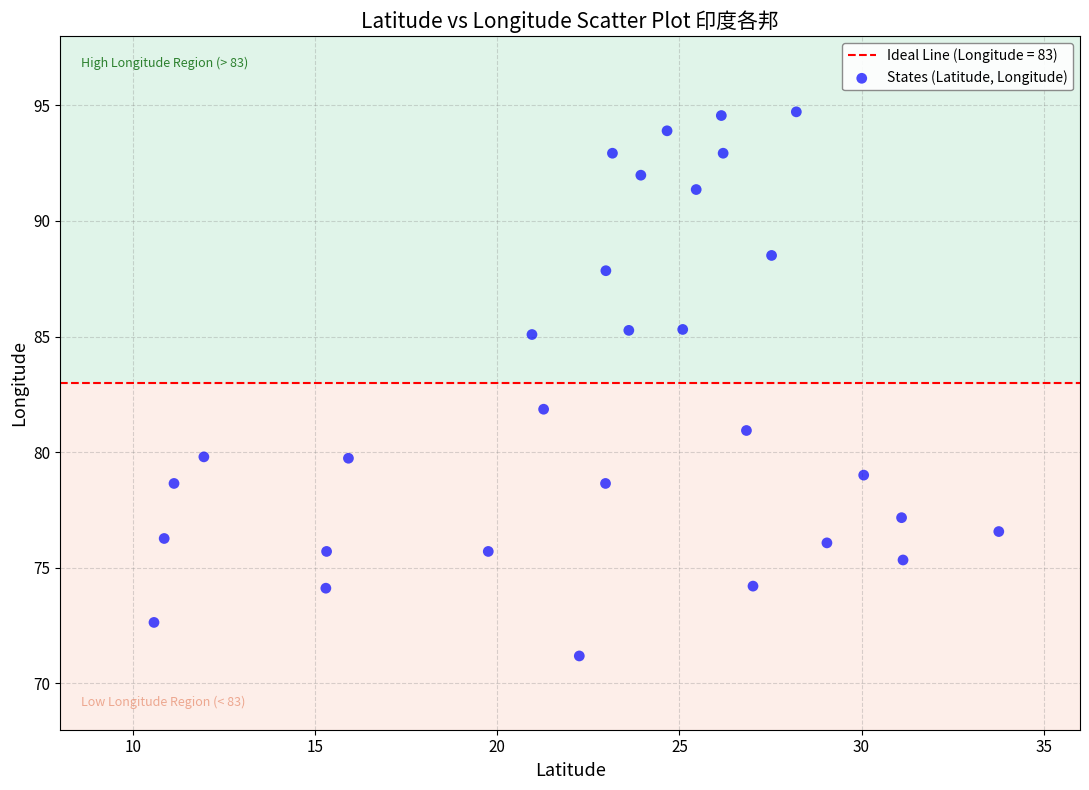

What is the range of X values (max minus min)?

23.2